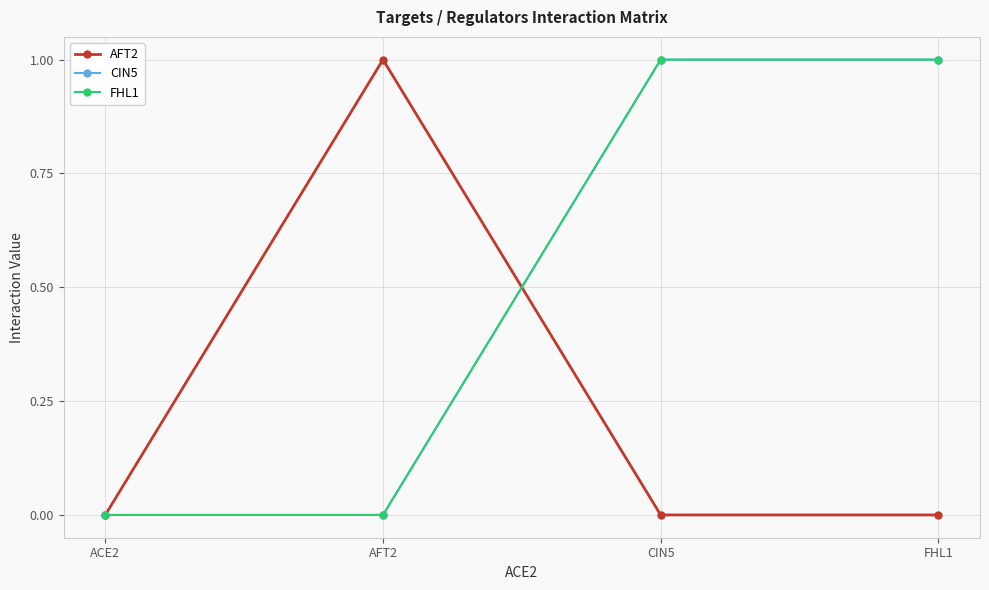

Is it true that CIN5 equals 1 at CIN5?

True